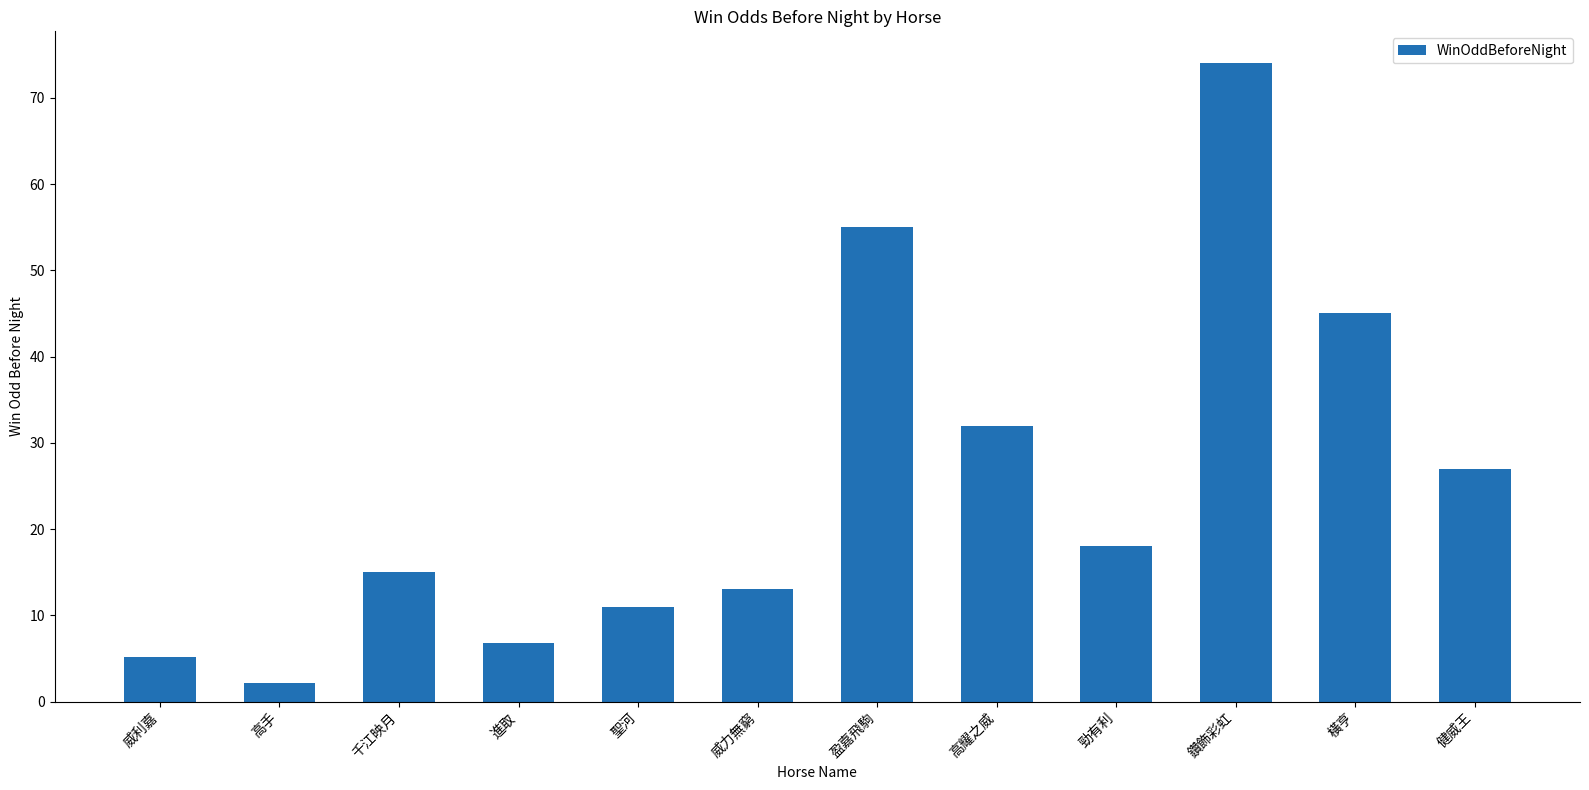

How many values are below 18?

6